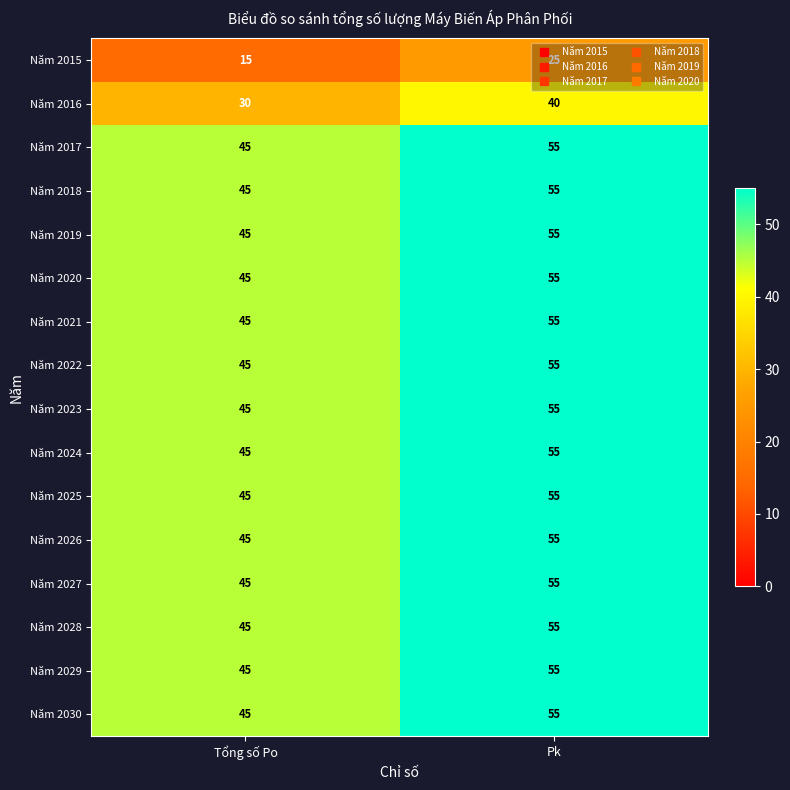

Is the value of Năm 2029 at Pk greater than the value of Năm 2020 at Tổng số Po?

Yes